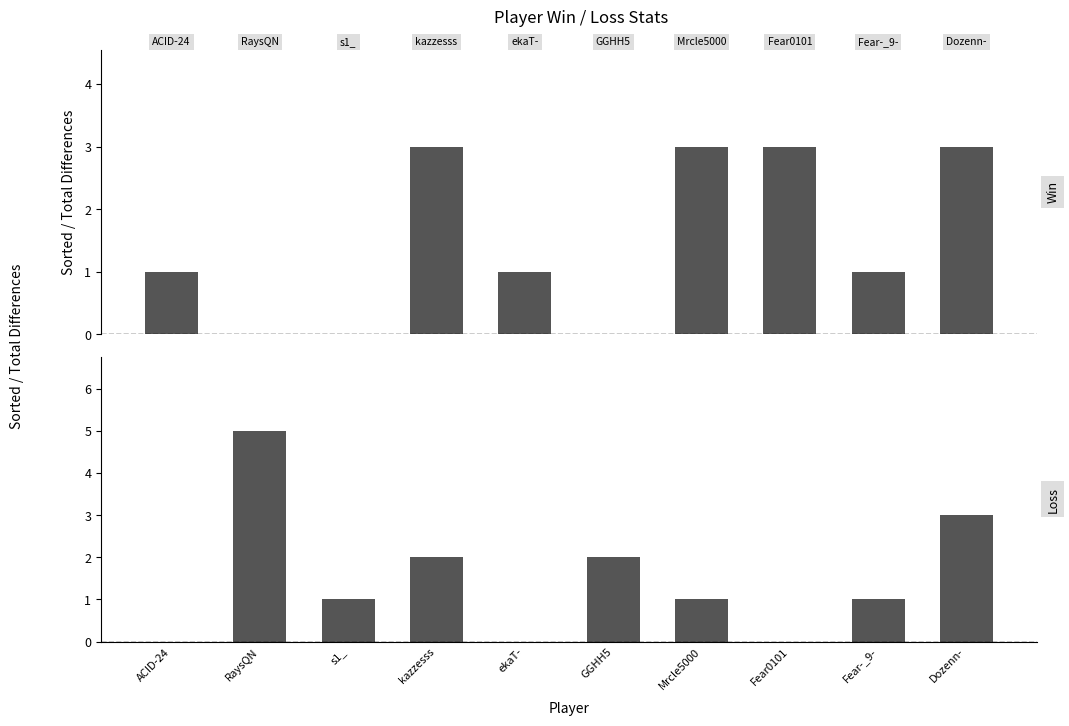

What is the label of the 10th bar from the left?

Dozenn-